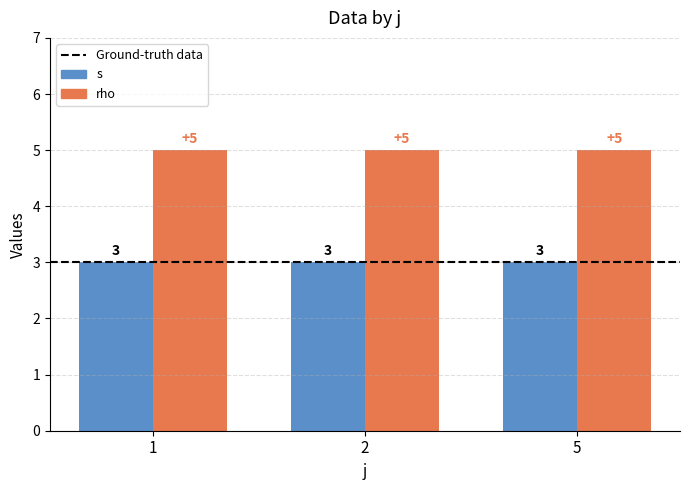

How many bars are there in each group?

2